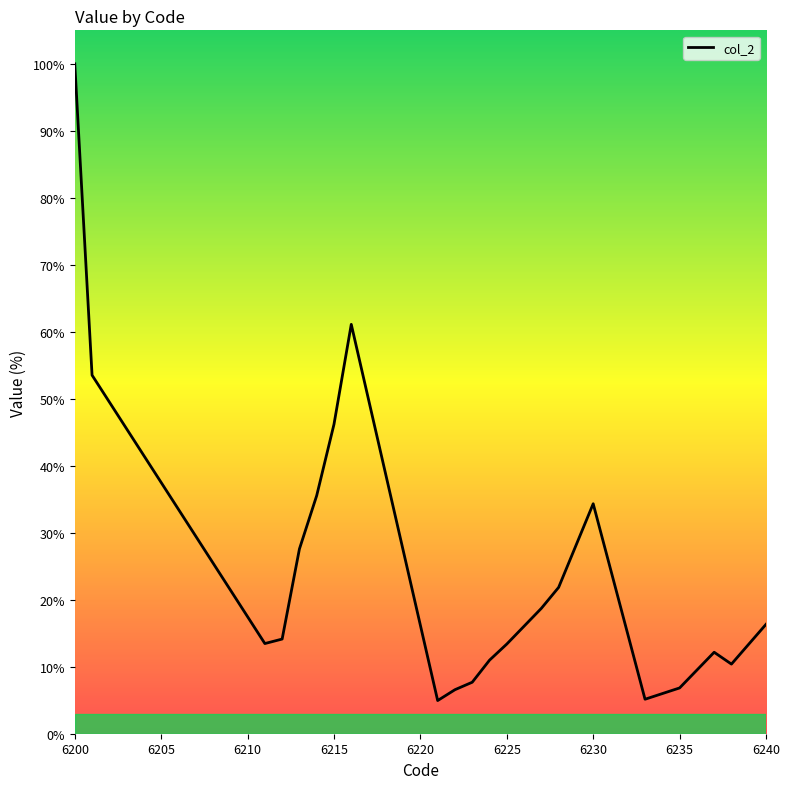

What is the greatest value displayed?

100.0